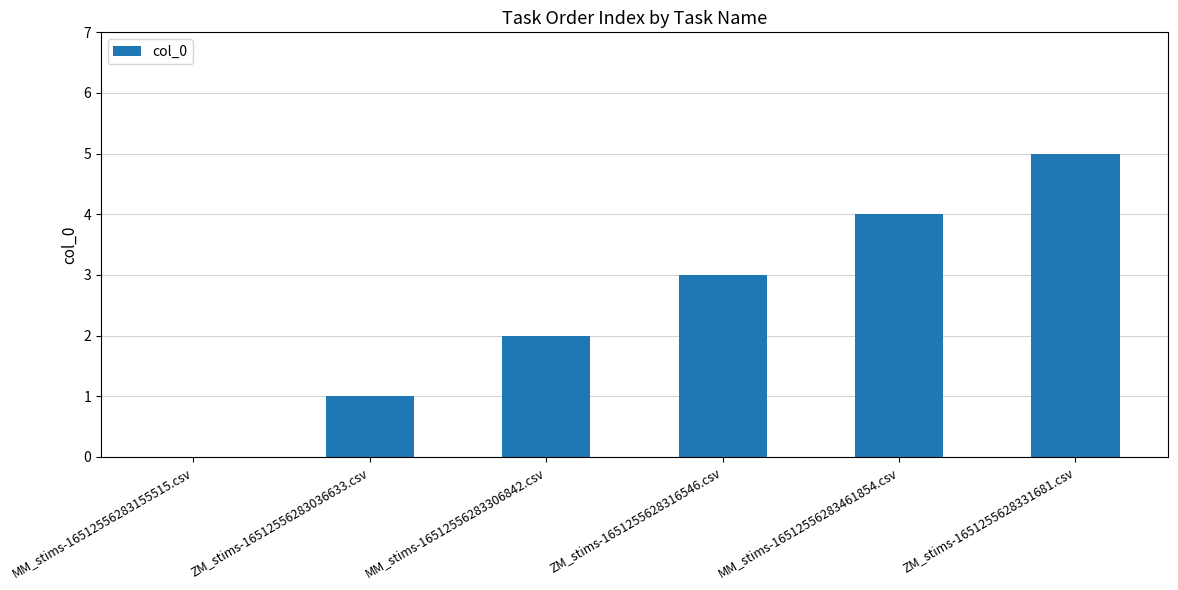

Is it true that the value at ZM_stims-1651255628331681.csv is 3?

False